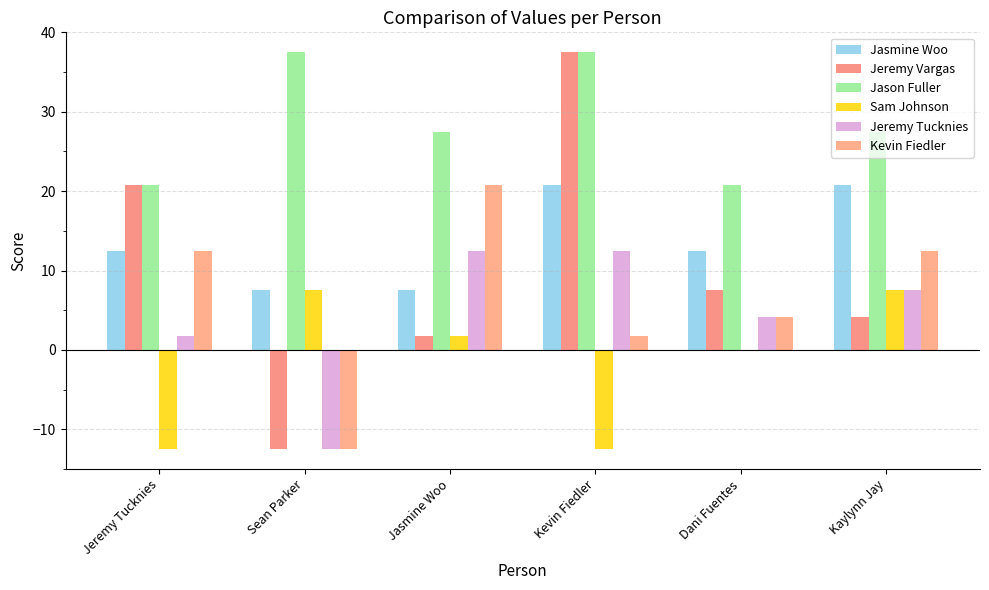

Which series has the largest total across all categories?

Jason Fuller